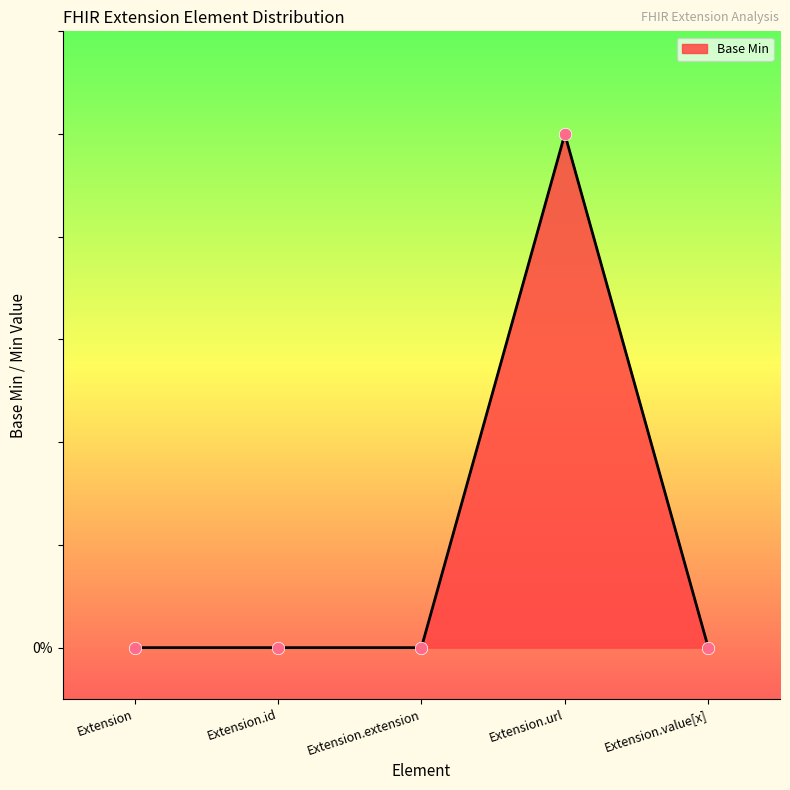

What is the change in value from Extension.extension to Extension.url?

+1